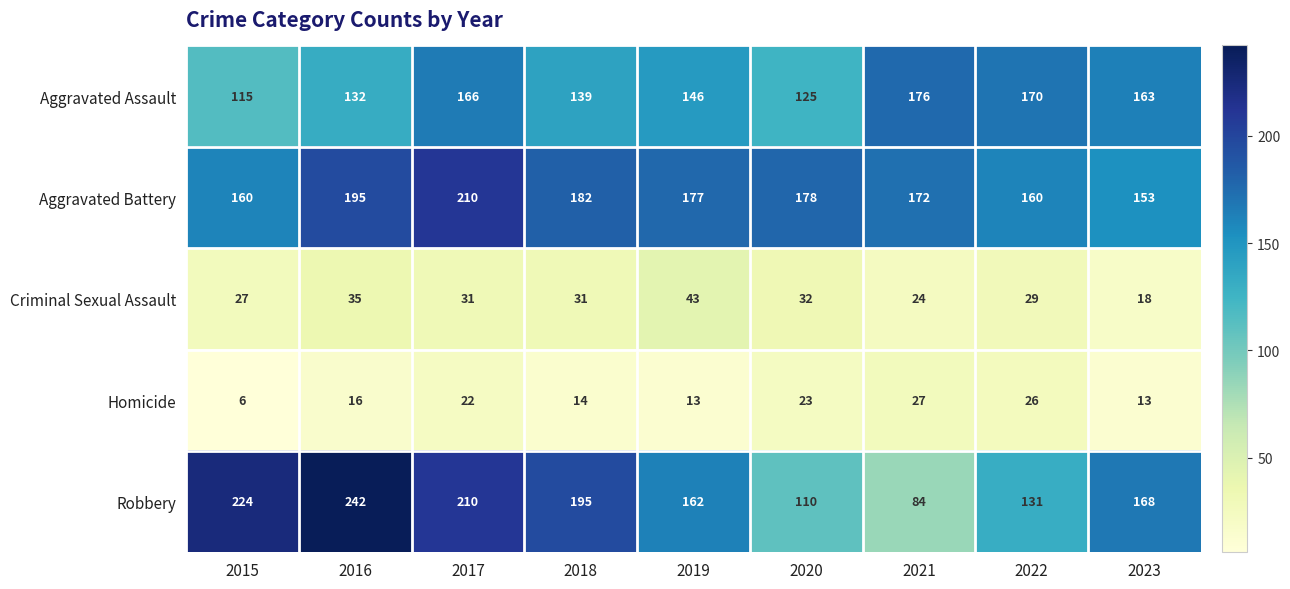

What is the maximum value for Homicide?

27